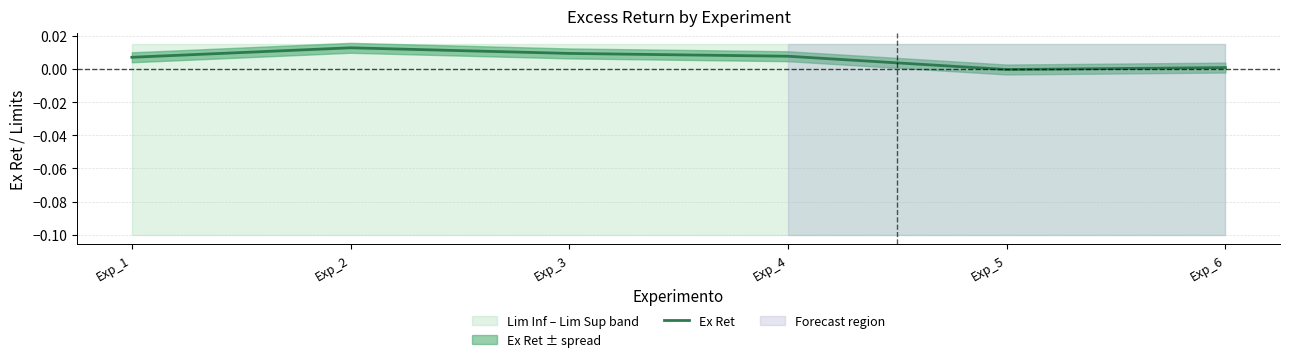

Rank the categories by value from highest to lowest.

Exp_2, Exp_3, Exp_4, Exp_1, Exp_6, Exp_5